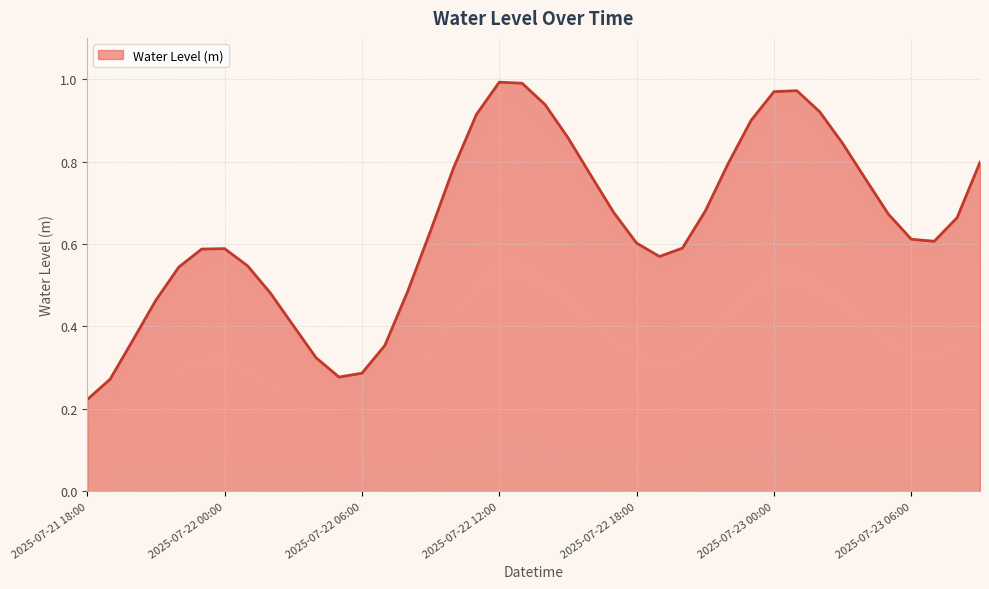

At which category does the chart reach its minimum across all series?

2025-07-21 18:00